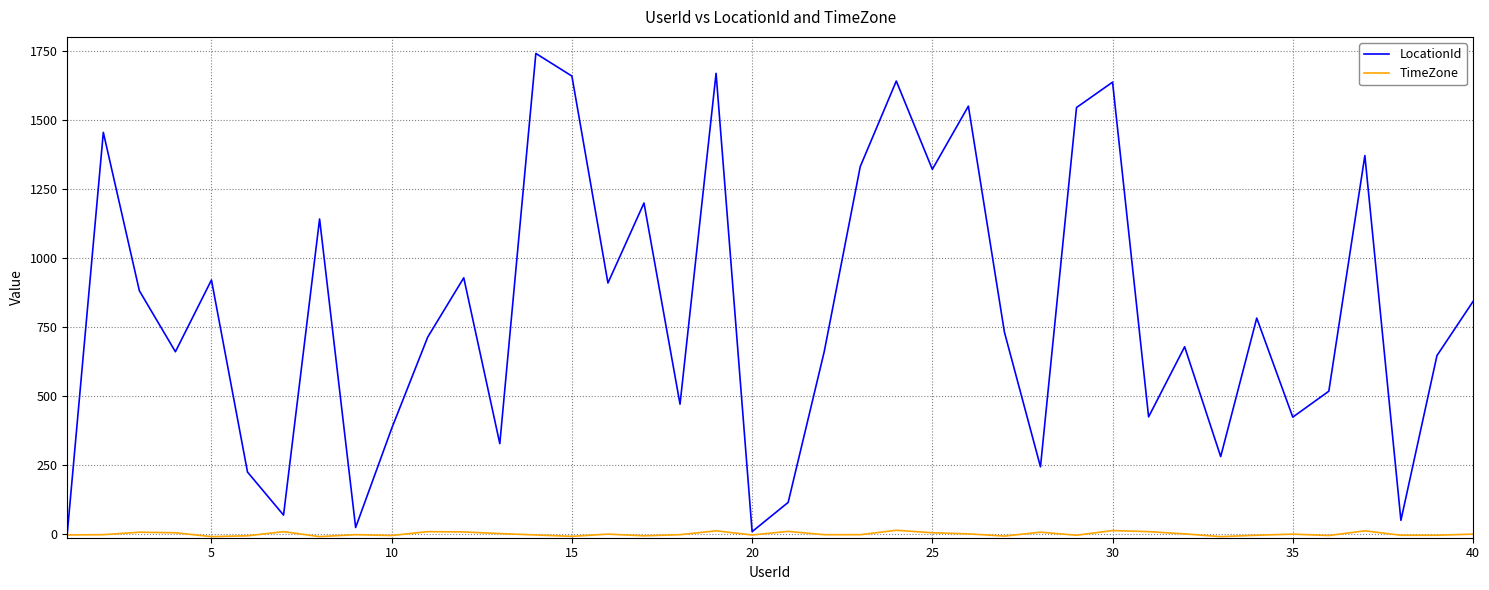

Which series has the largest total across all categories?

LocationId